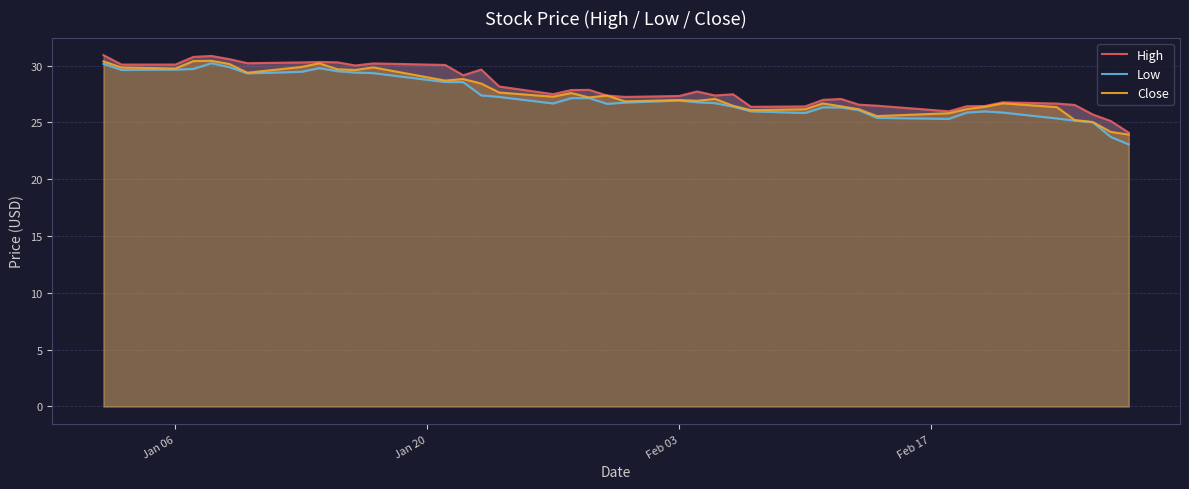

What is the highest value of the Close series?

30.4